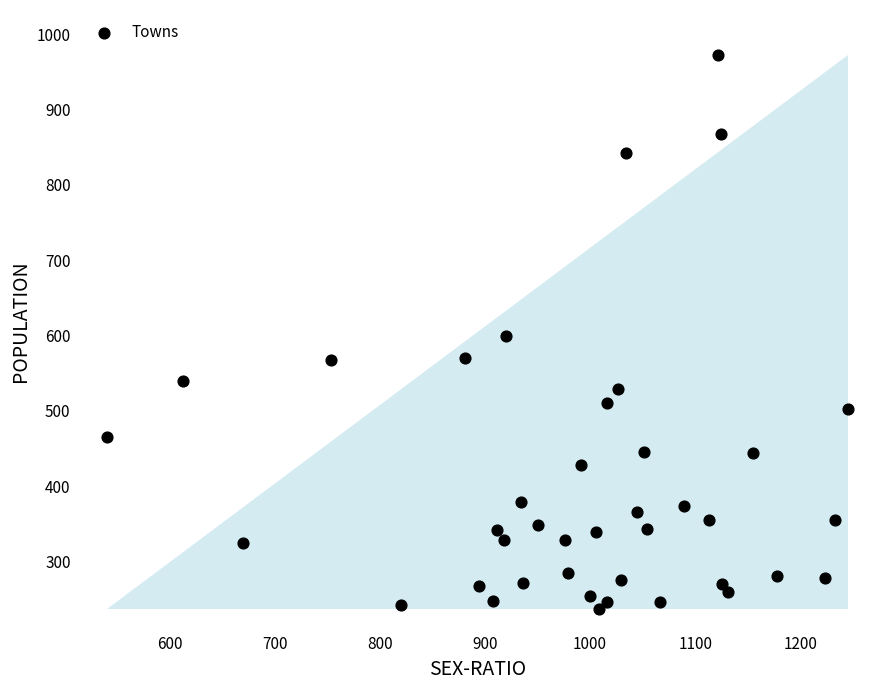

What is the range of Y values (max minus min)?

735